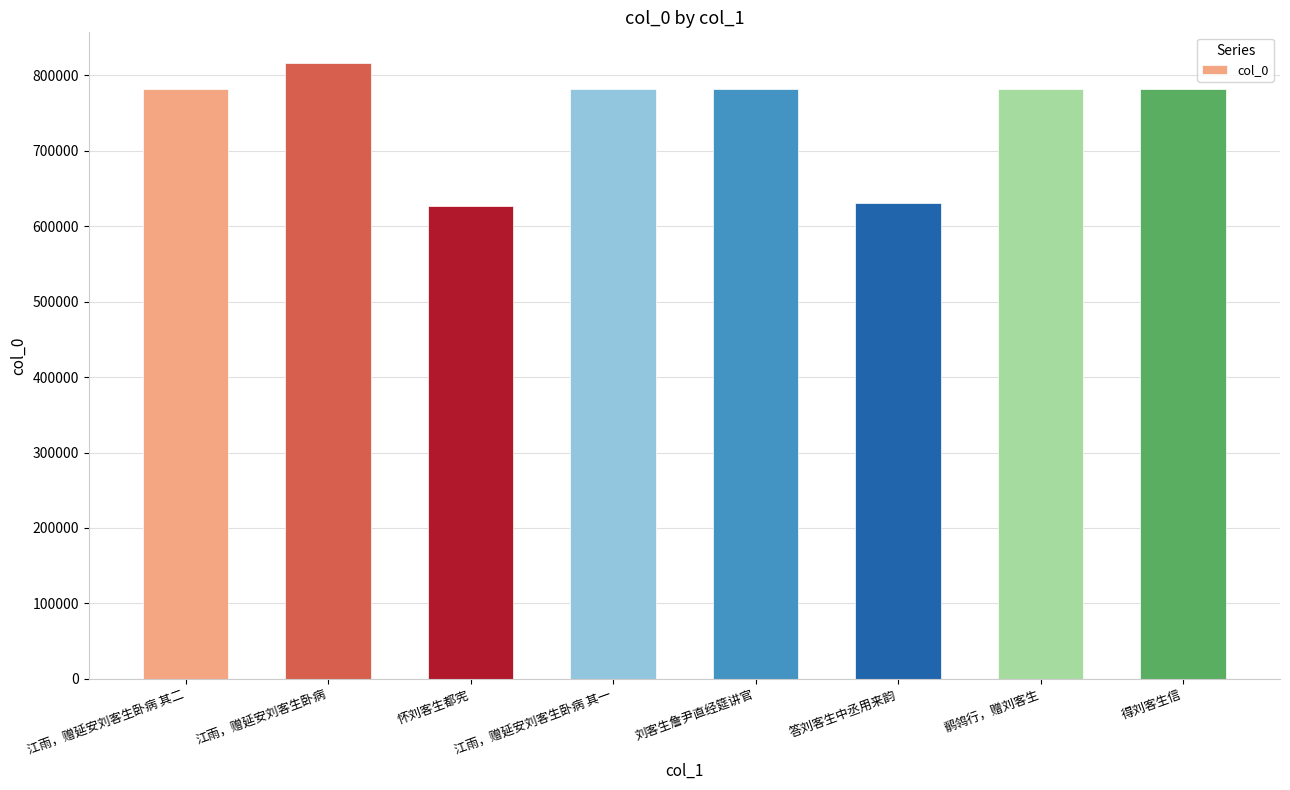

Approximately how many times larger is the value at 答刘客生中丞用来韵 compared to 江雨，赠延安刘客生卧病 其一?

0.8